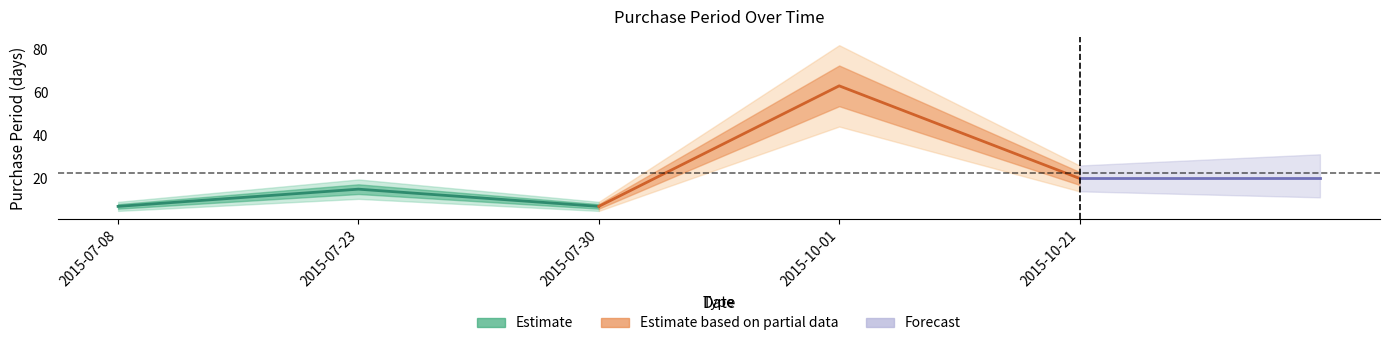

Which category has the lowest value in the Estimate series?

2015-07-08